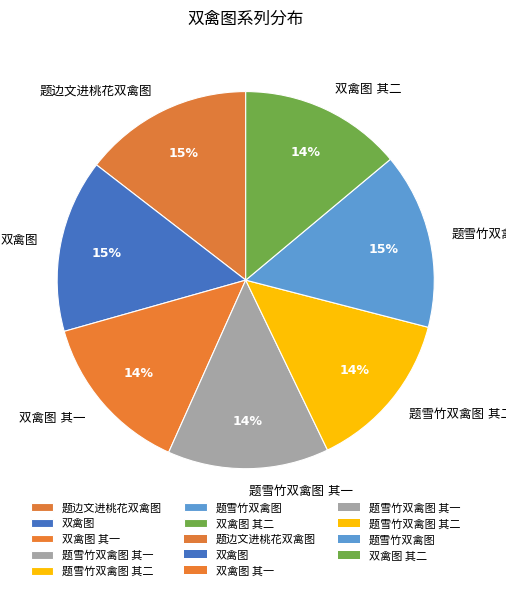

To the nearest percent, what is the difference between the largest and smallest slice percentages?

1%